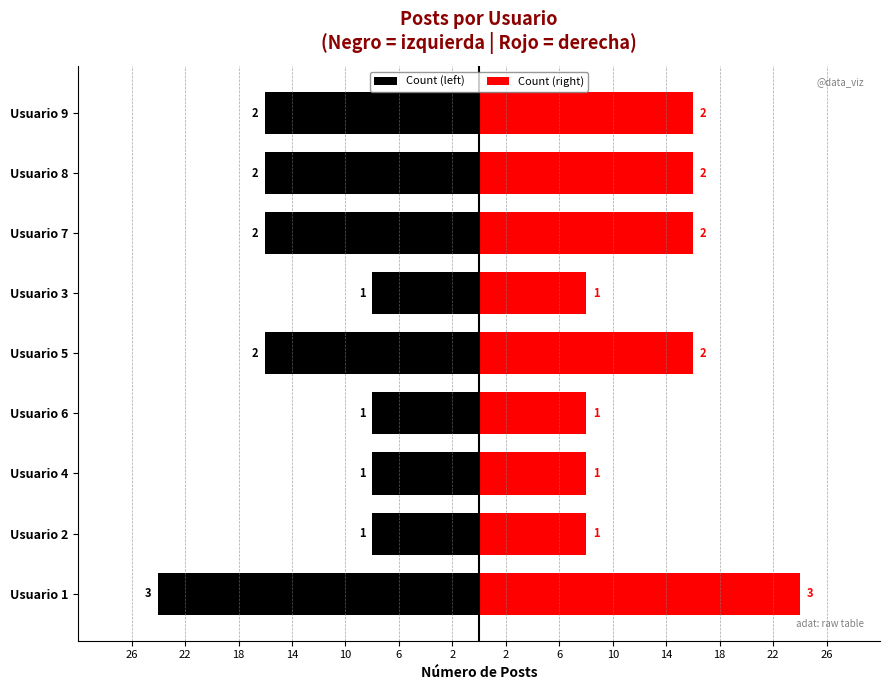

What is the spread (max minus min) of values at Usuario 7?

32